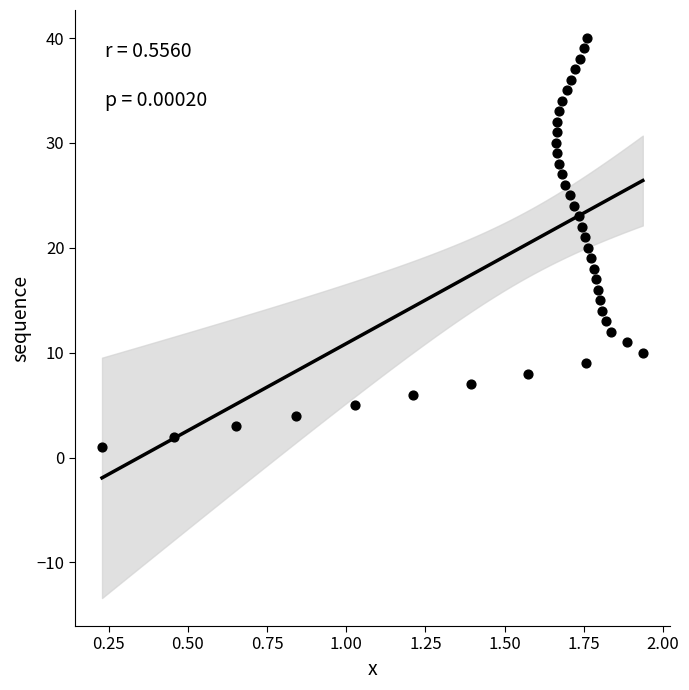

What is the range of Y values (max minus min)?

39